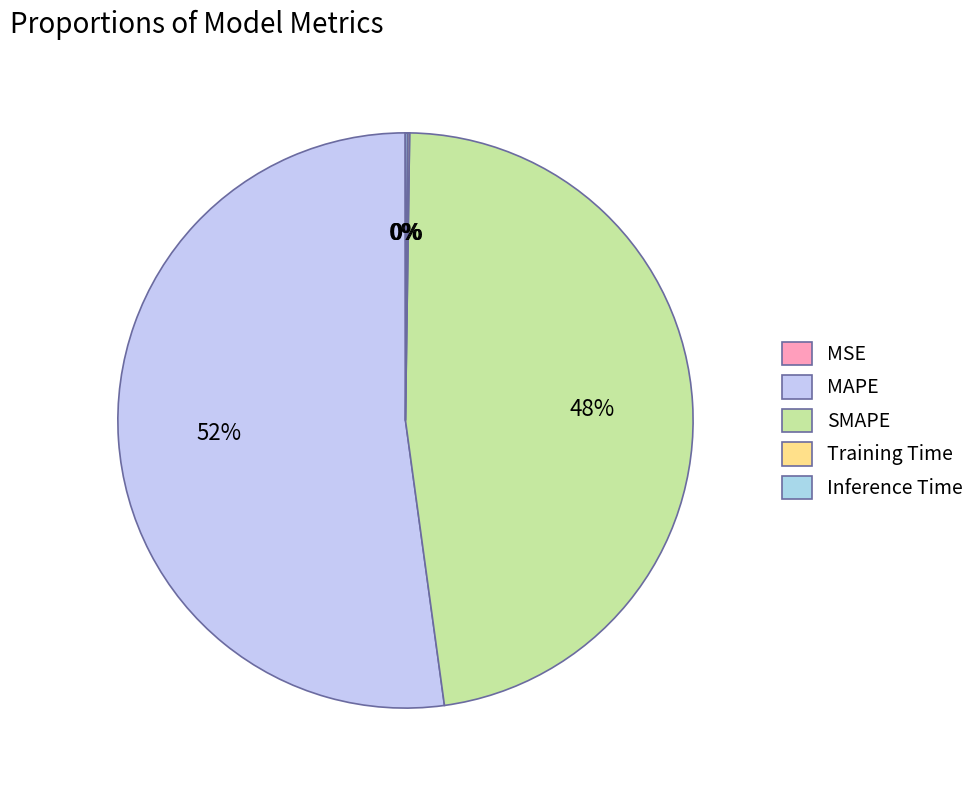

What is the total percentage of MSE and SMAPE?

47.6%